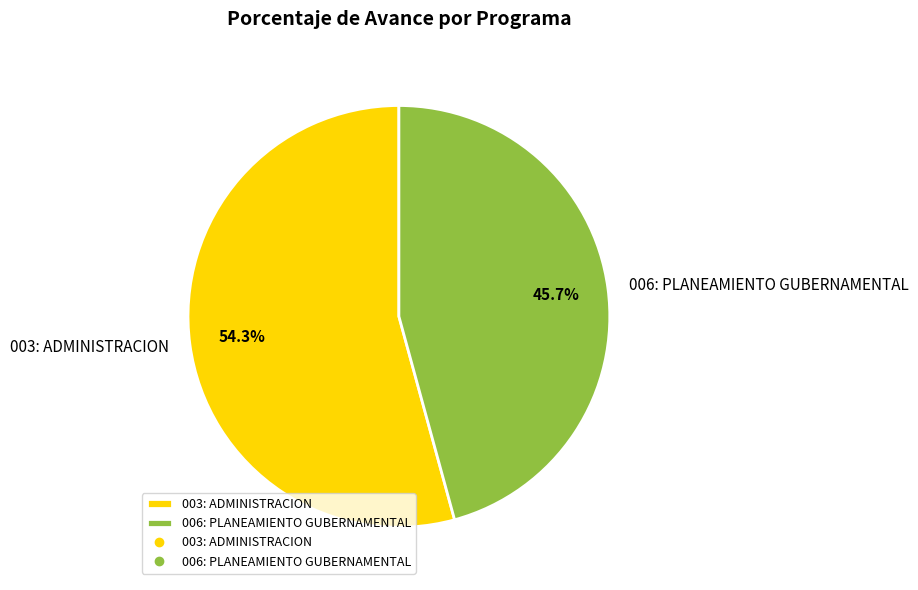

Does 003: ADMINISTRACION represent more than half of the total?

Yes